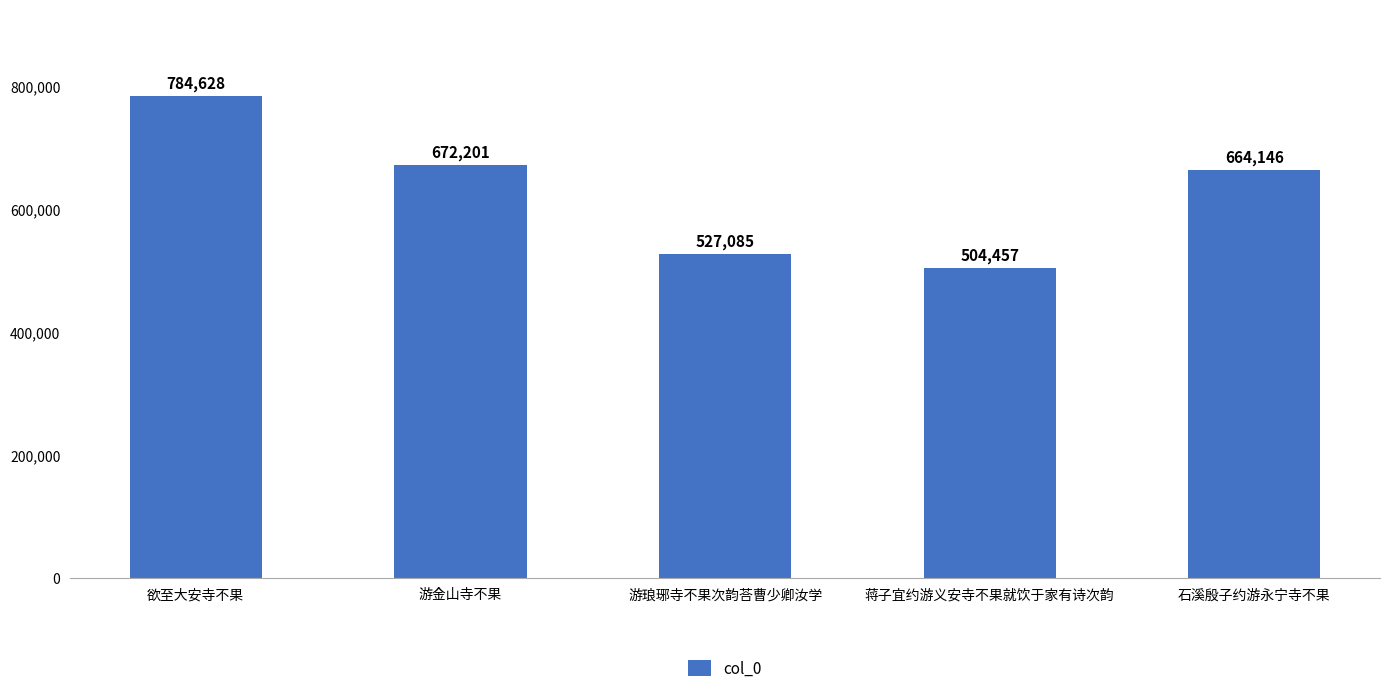

Reading right to left, list all the values displayed in this chart.

石溪殷子约游永宁寺不果=664146	蒋子宜约游义安寺不果就饮于家有诗次韵=504457	游琅琊寺不果次韵荅曹少卿汝学=527085	游金山寺不果=672201	欲至大安寺不果=784628